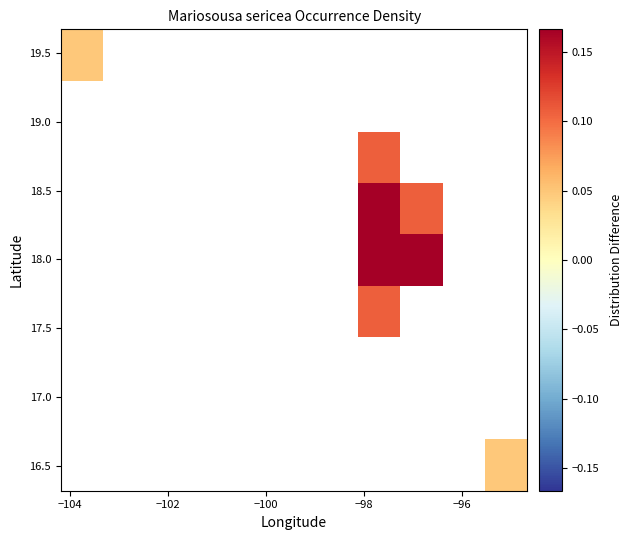

At how many categories does at least one series exceed 0?

4